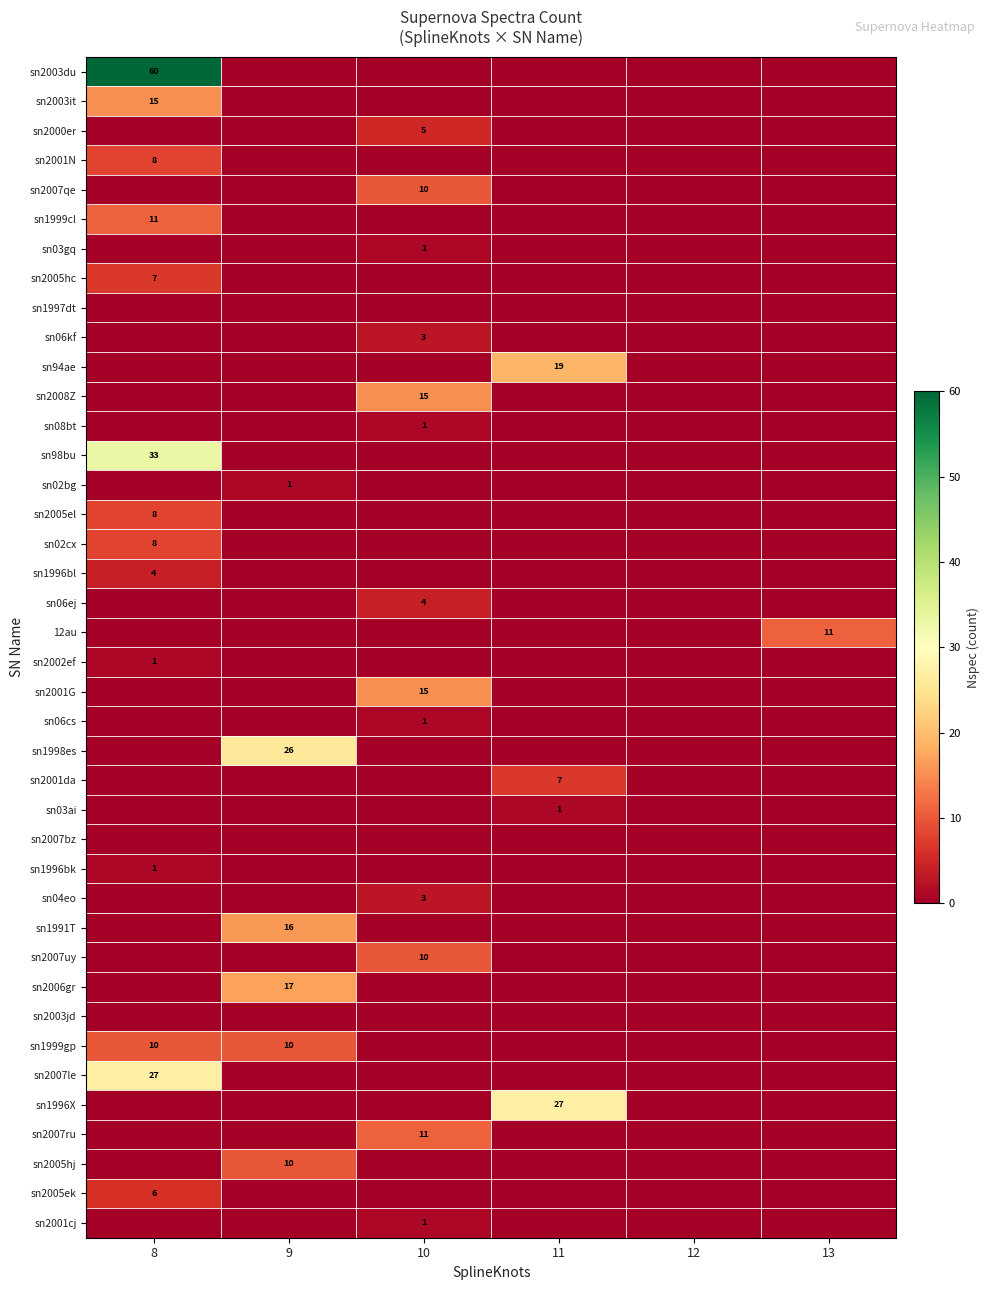

True or false: sn2001cj has a value of 0 at 11.

False